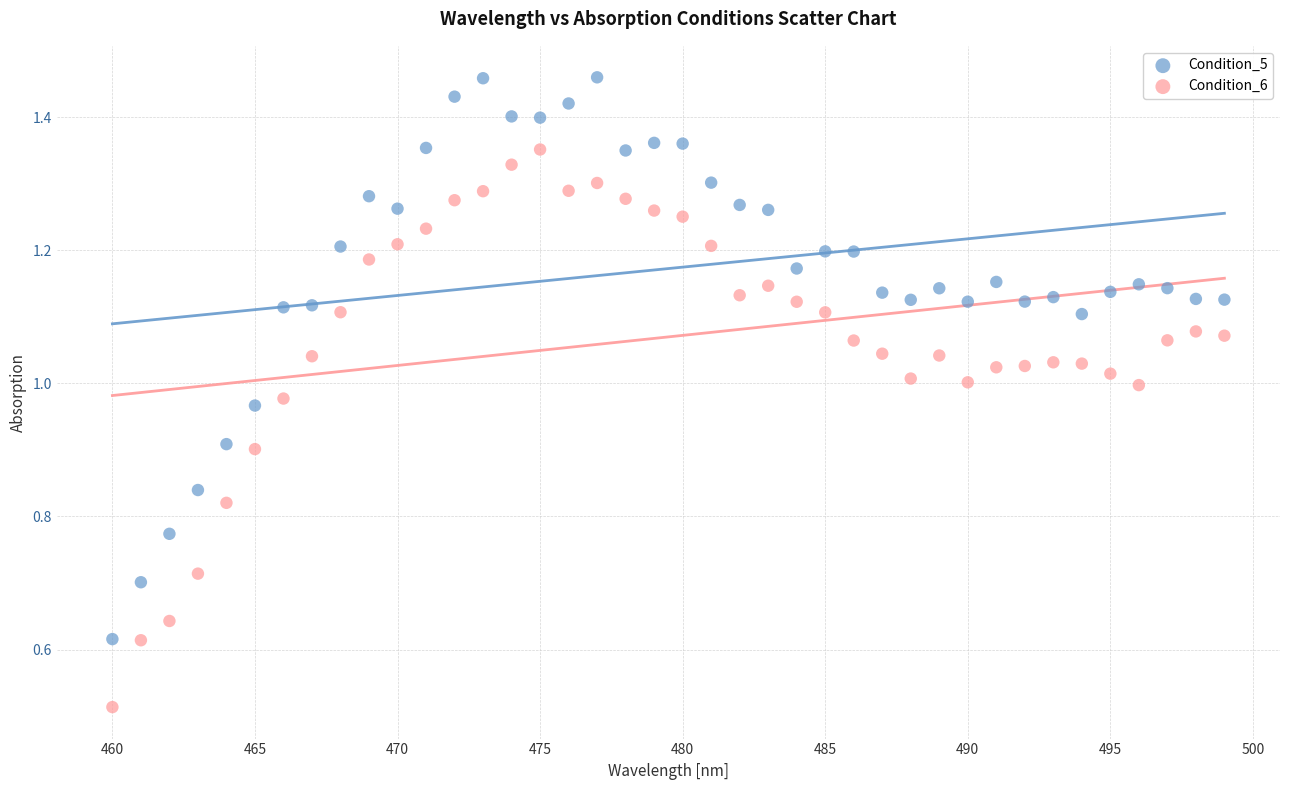

Which series reaches the maximum Y coordinate?

Condition_5